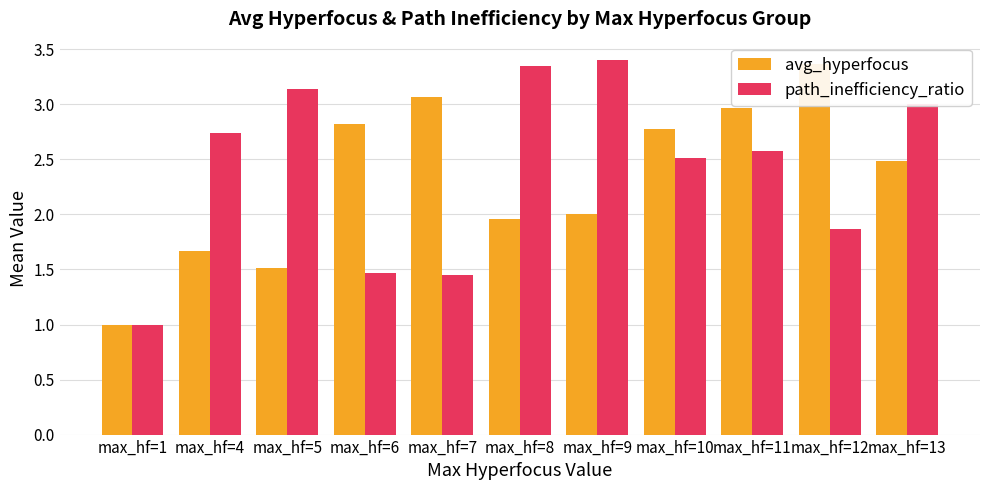

What is the maximum value for avg_hyperfocus?

3.4